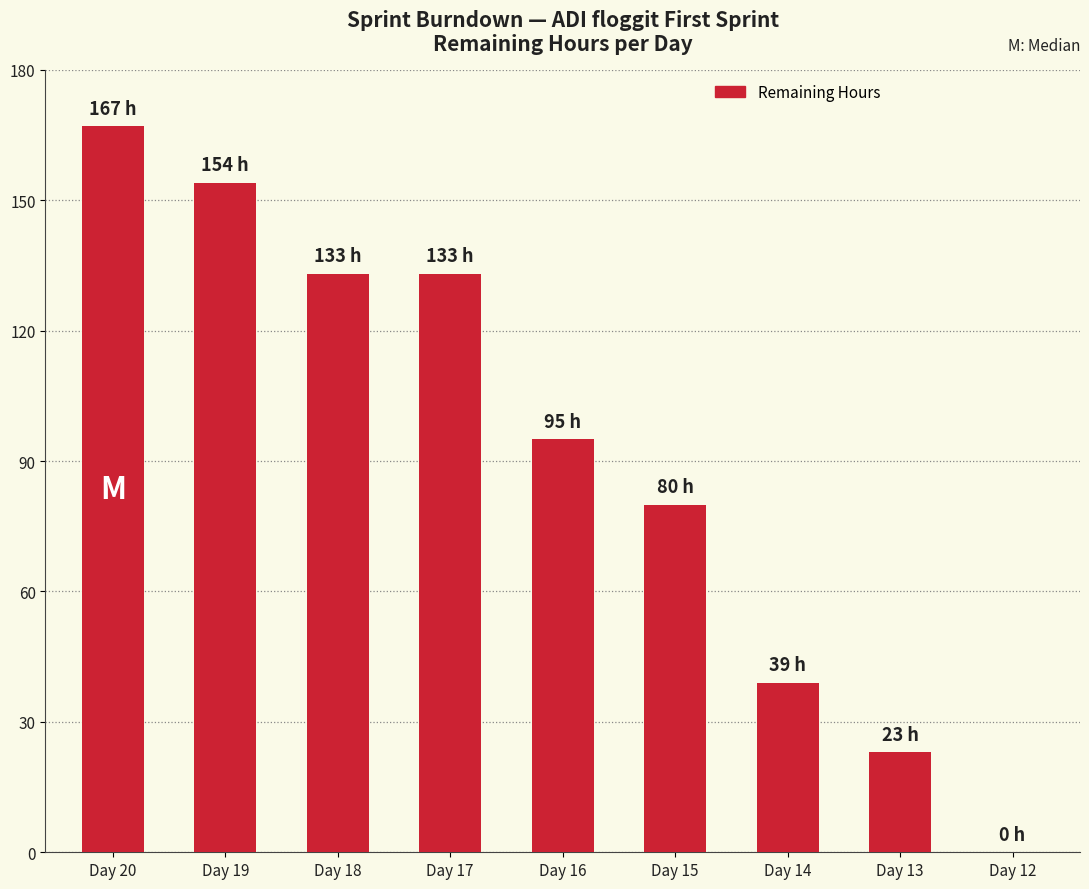

At which category does the chart reach its peak across all series?

Day 20